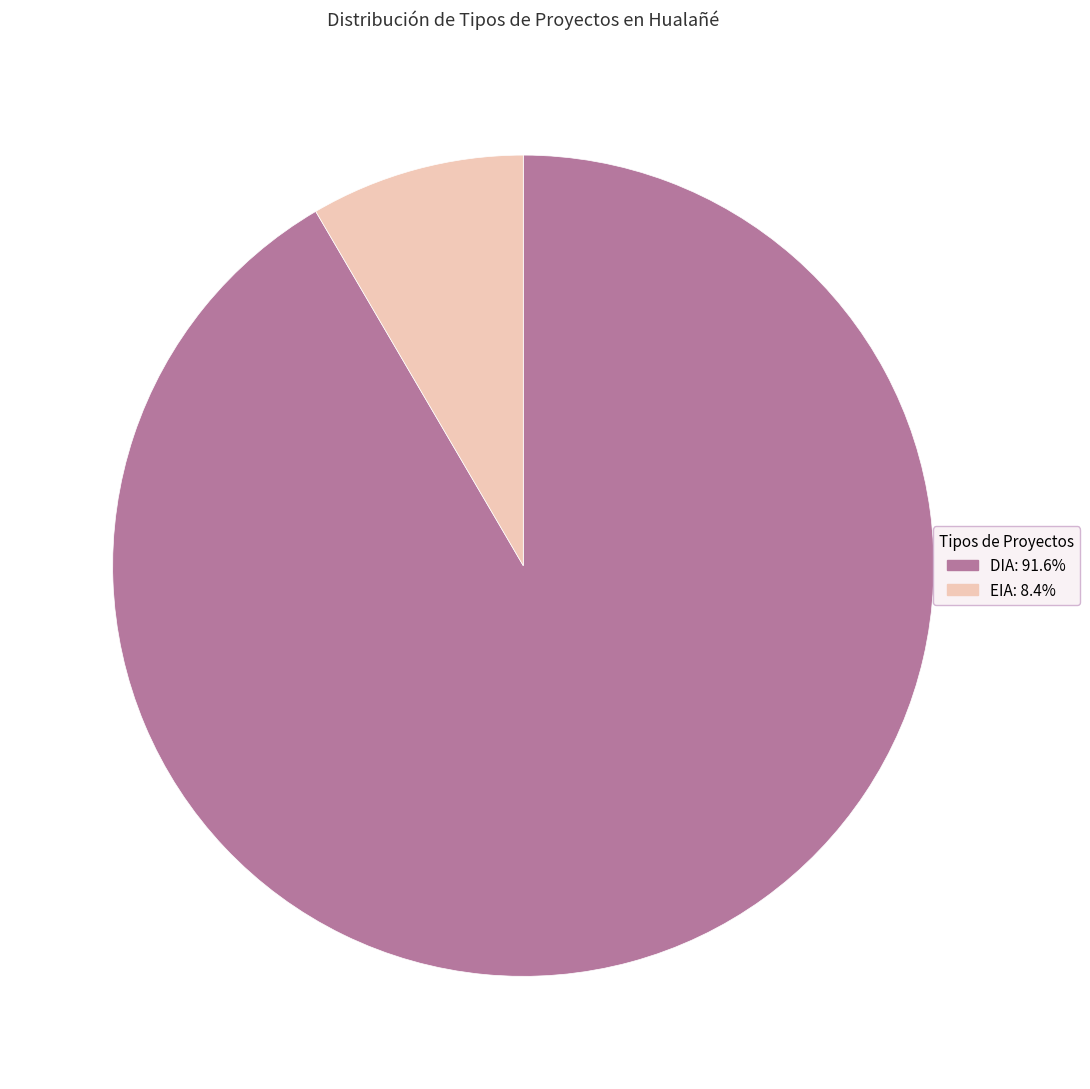

Rank the categories by value from highest to lowest.

DIA, EIA